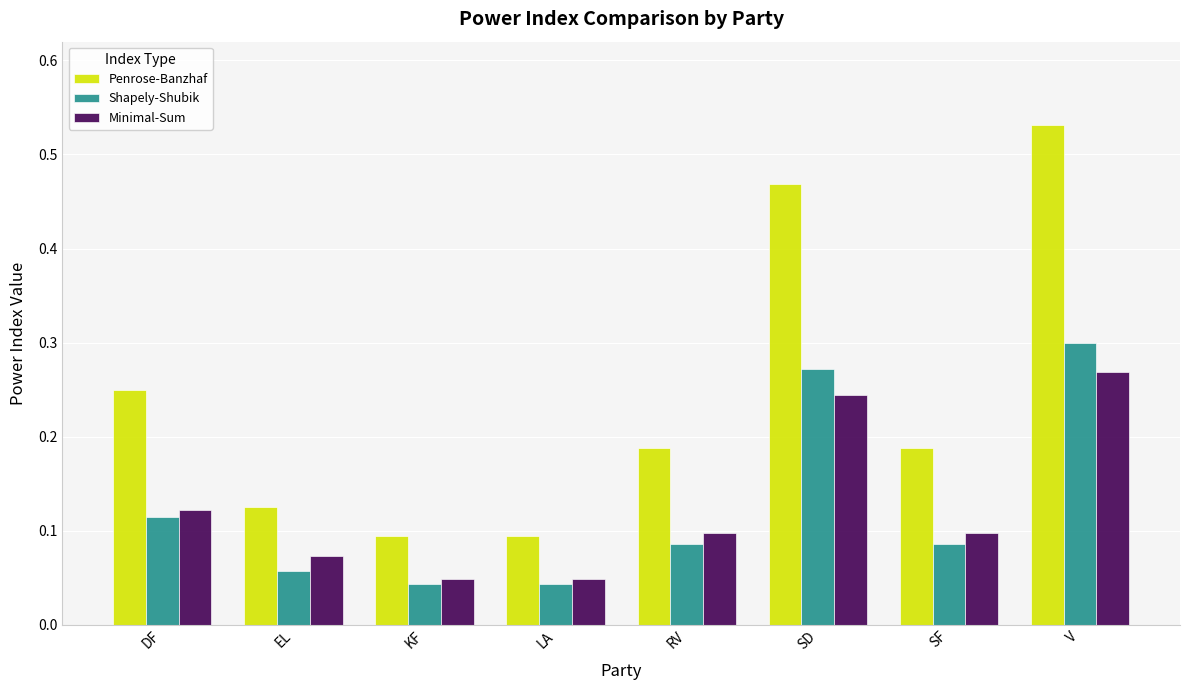

Which category has the highest value in the Penrose-Banzhaf series?

V